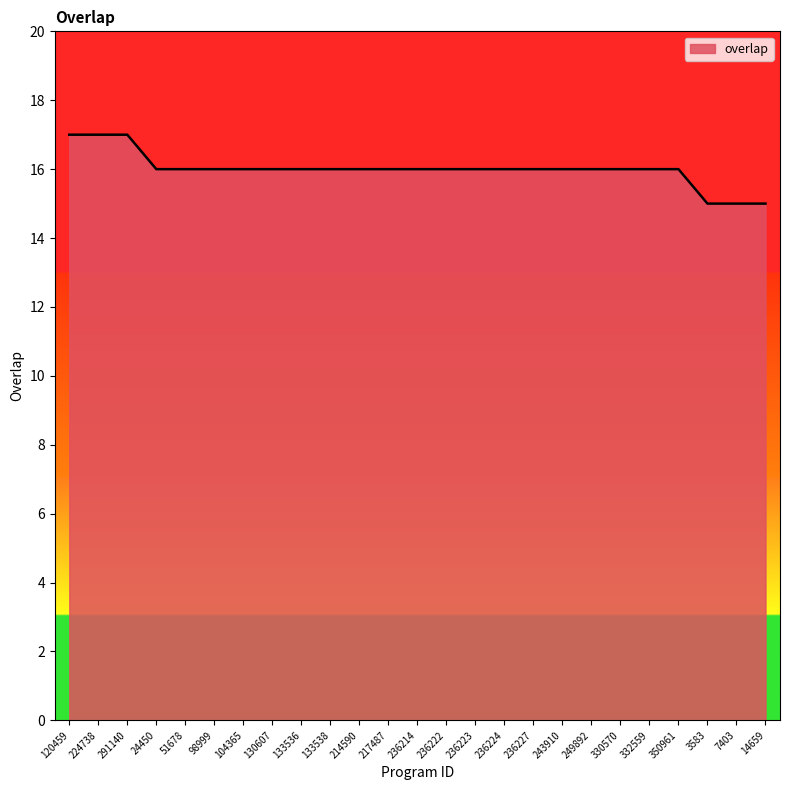

What position from the left is 236227?

17